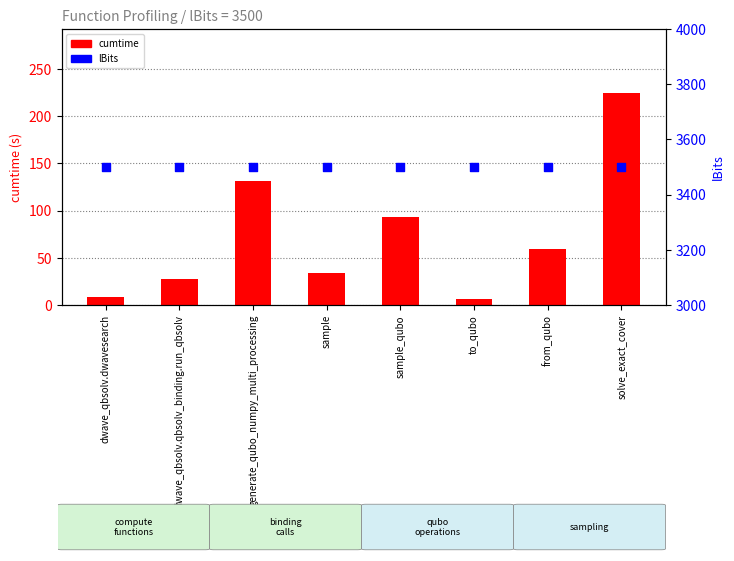

What is the total value across all series at sample_qubo?

3593.0